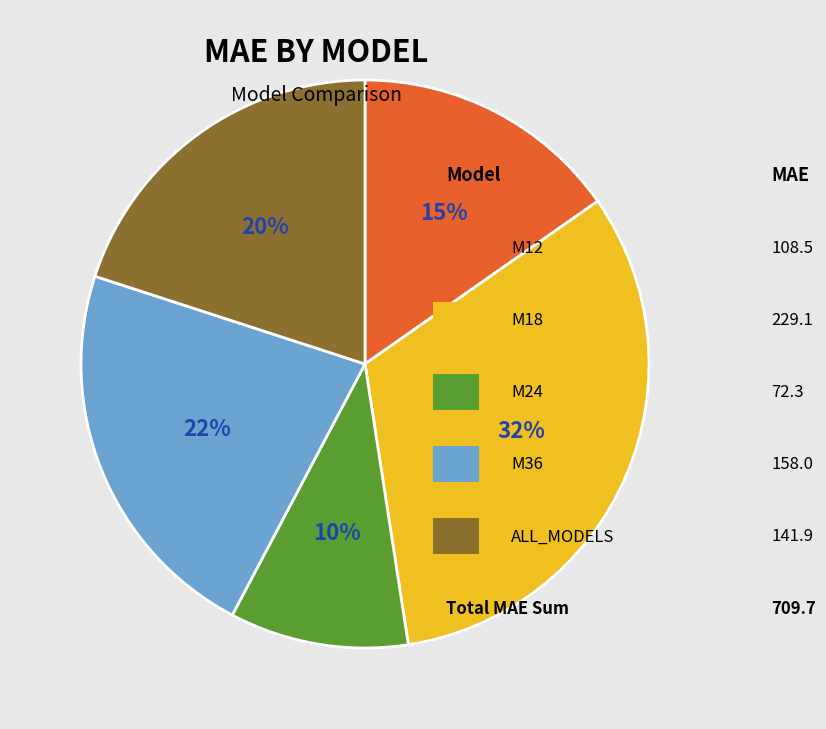

Is there any slice that represents more than half of the pie?

No